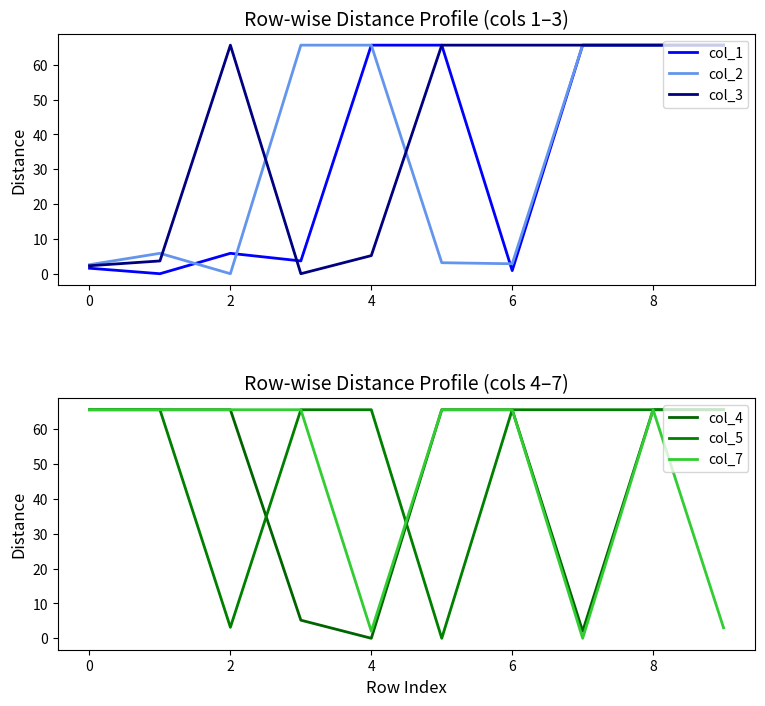

What is the total value across all series at 2?

205.9